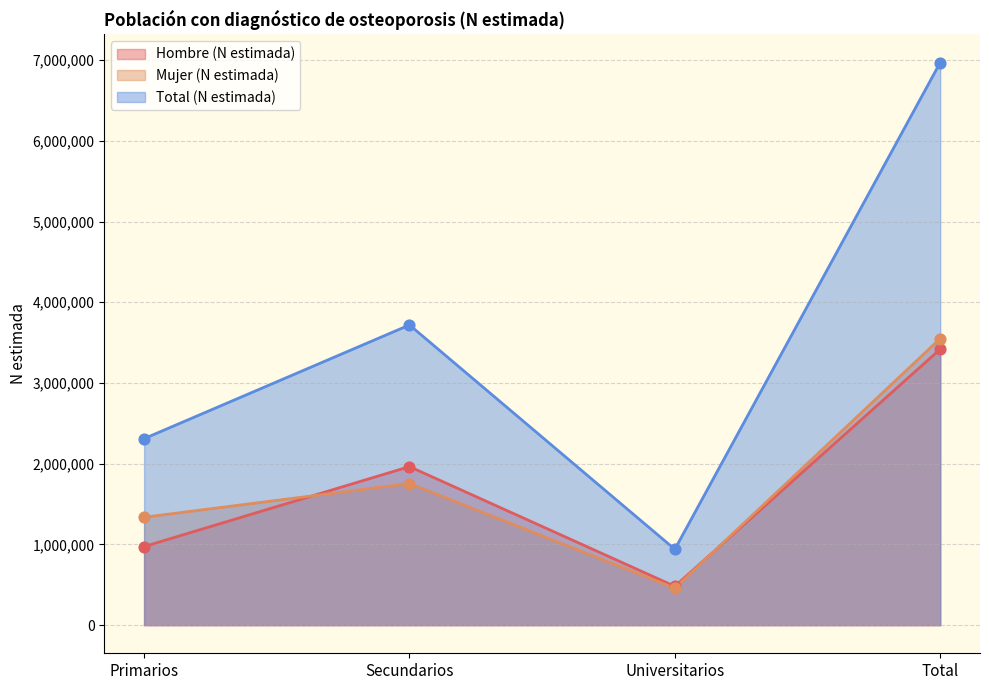

What are all the series names shown in the legend?

Hombre (N estimada), Mujer (N estimada), Total (N estimada)